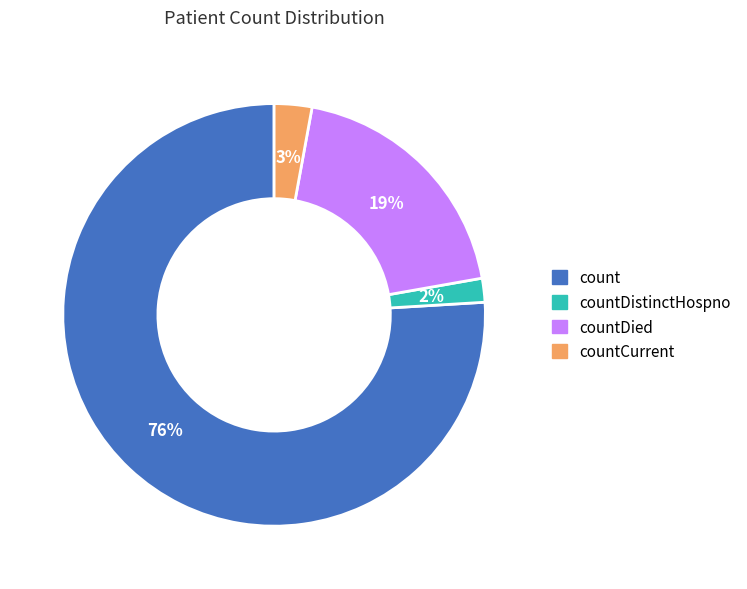

How many slices are in this pie chart?

4